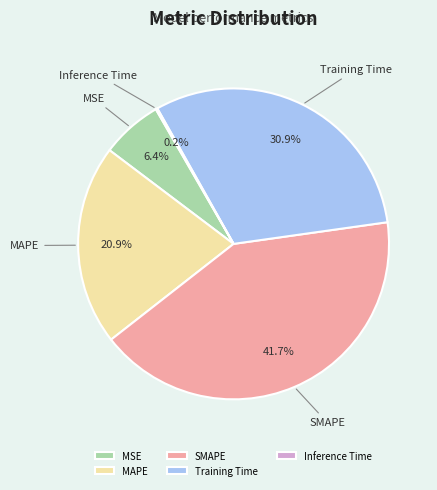

Which category has the biggest portion of the pie?

SMAPE